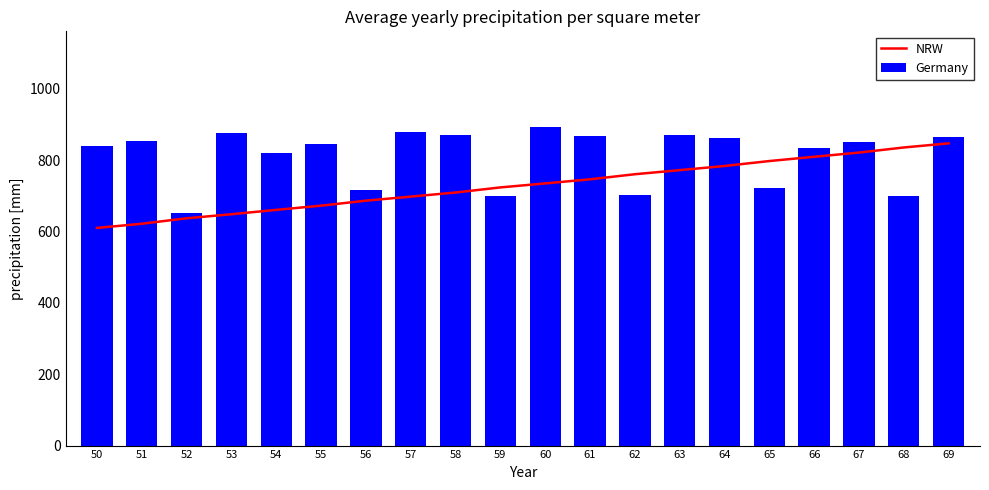

Reading left to right, list all the values displayed in this chart.

NRW: 50=610.1	51=621.8	52=637.2	53=648.6	54=660.7	55=672.6	56=686.6	57=697.9	58=709.4	59=723.7	60=734.9	61=746.4	62=760.6	63=772.1	64=783.7	65=797.6	66=809.6	67=821.4	68=835.7	69=847.2
Germany: 50=839.6	51=855.1	52=652.7	53=877.6	54=820.3	55=845.3	56=715.3	57=878.7	58=871.5	59=699.8	60=893.3	61=868.8	62=702.2	63=871.1	64=861.0	65=721.0	66=834.4	67=850.3	68=699.5	69=865.0